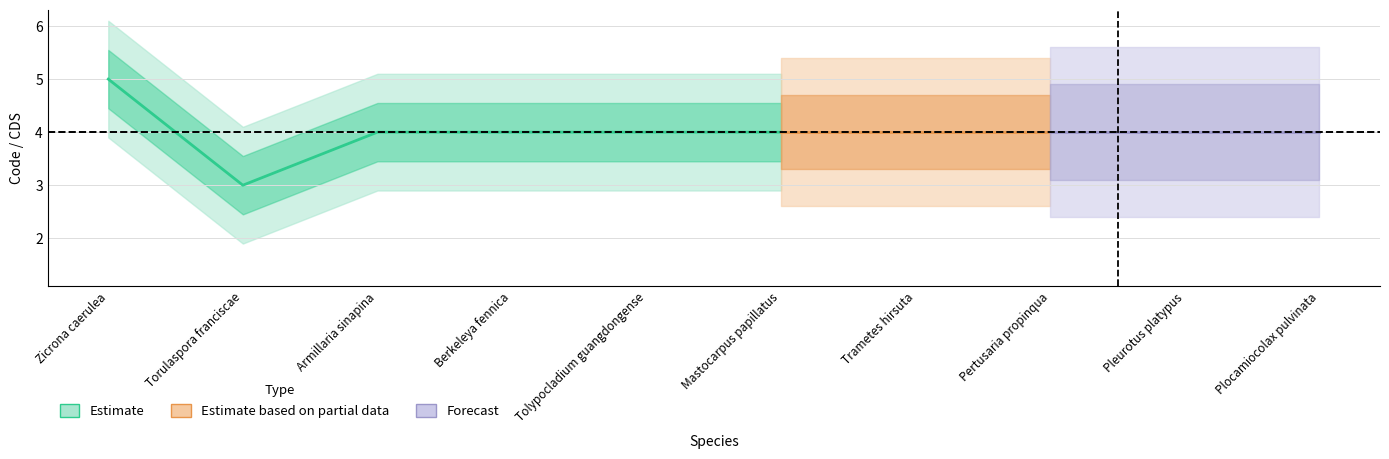

Count the Code values in the range 4 to 5.

9